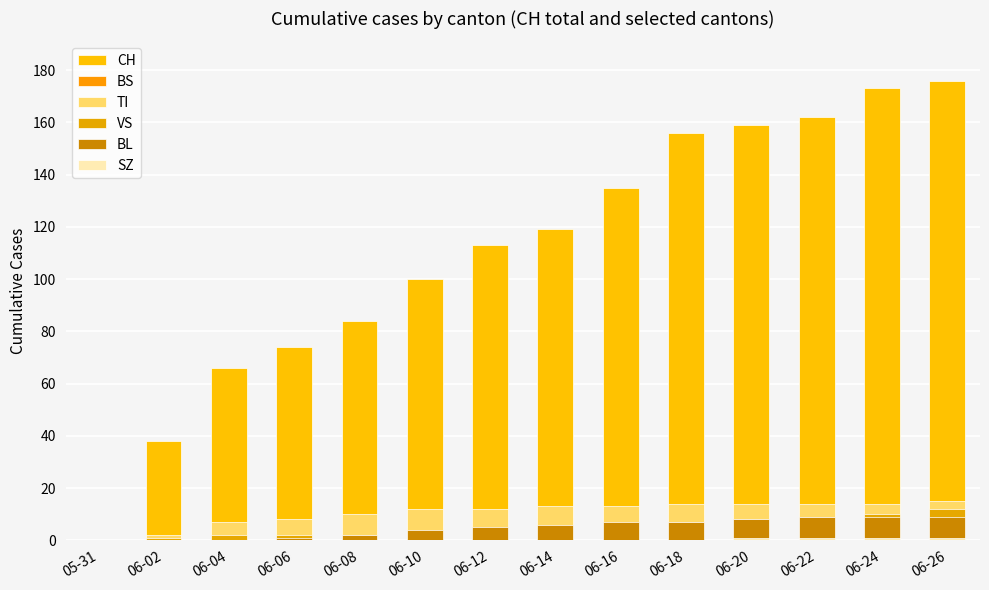

The CH series shows 153 at 06-10. True or false?

False